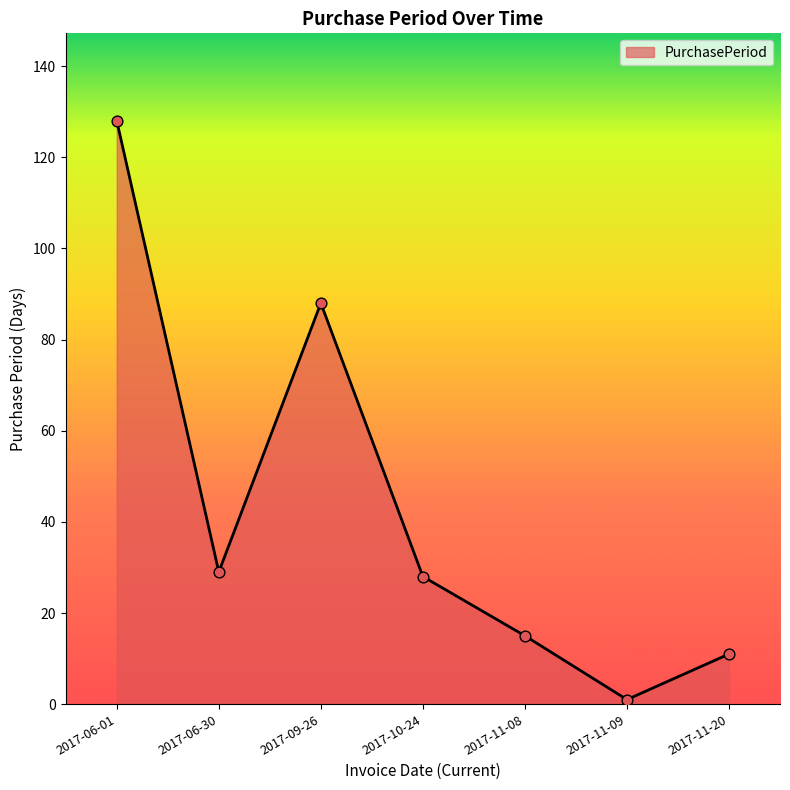

Between 2017-09-26 and 2017-10-24, which is larger?

2017-09-26